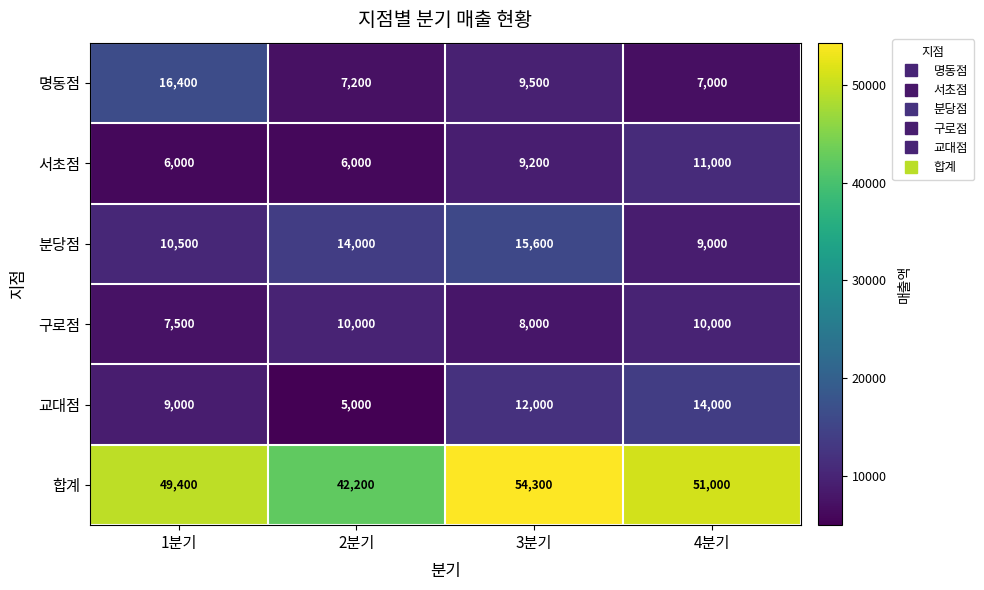

The 합계 series shows 26697 at 4분기. True or false?

False